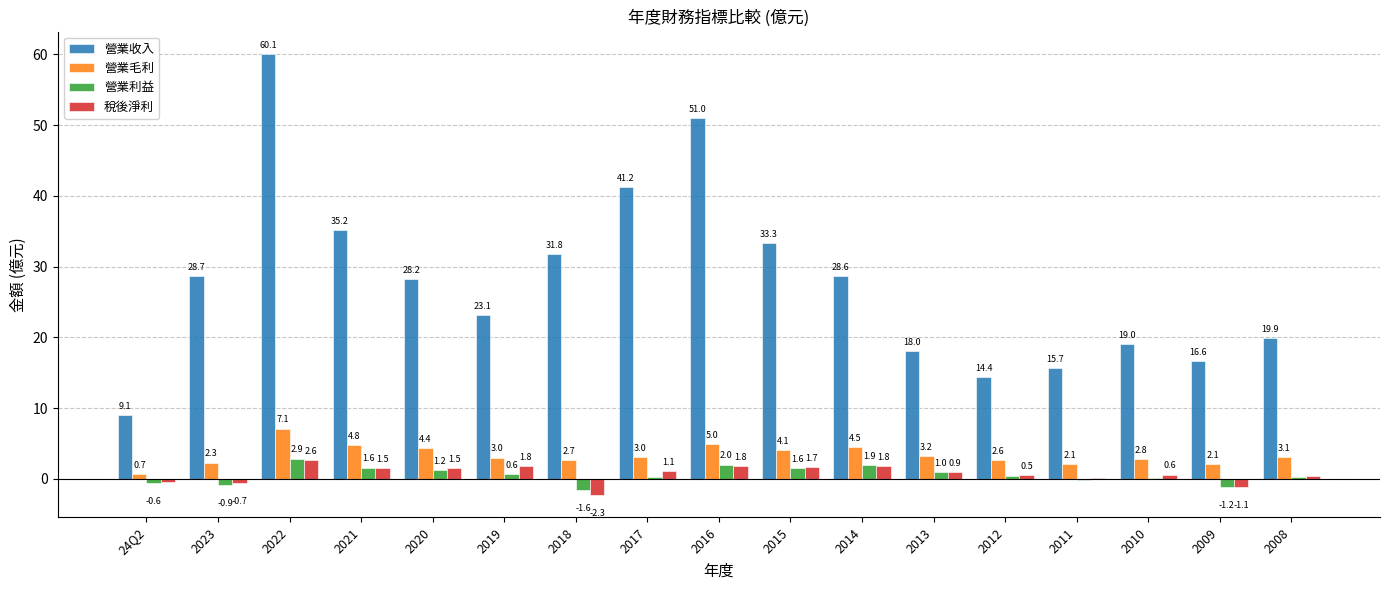

Where is 營業毛利 nearest to the value 3?

2019